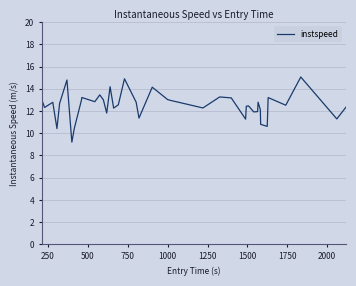

True or false: there are more than 2 points higher than both neighbors.

True